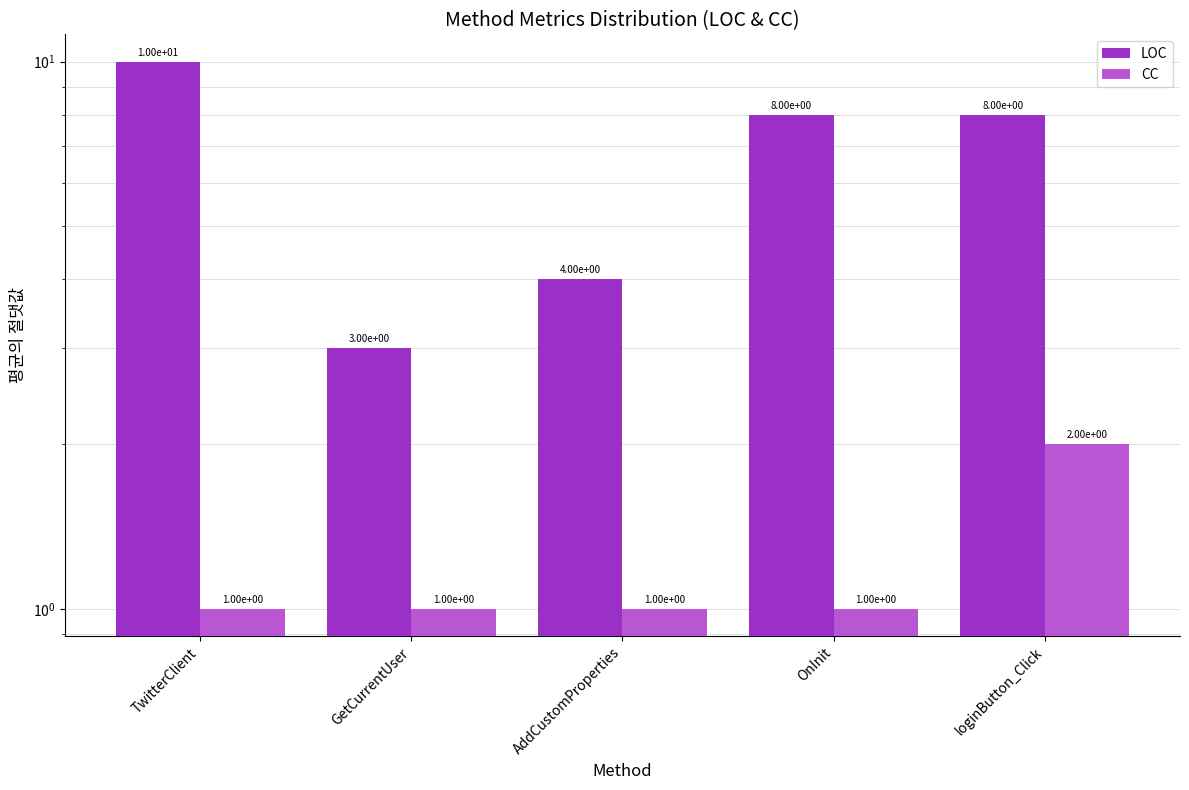

How many data points in LOC are less than 8?

2